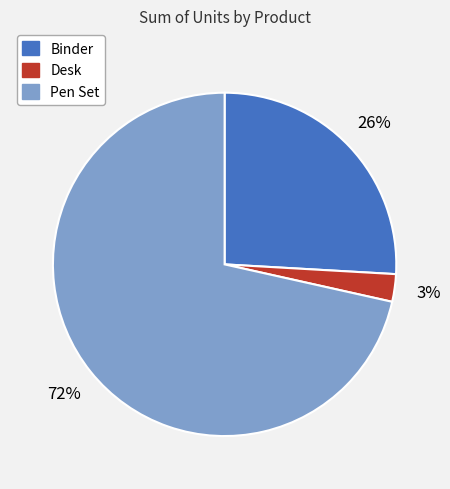

To the nearest percent, what is the combined percentage of Binder and Pen Set?

97%